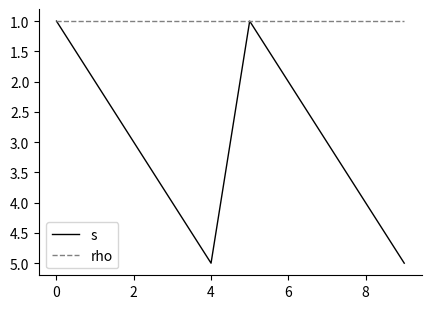

Which series has the widest spread of values?

s